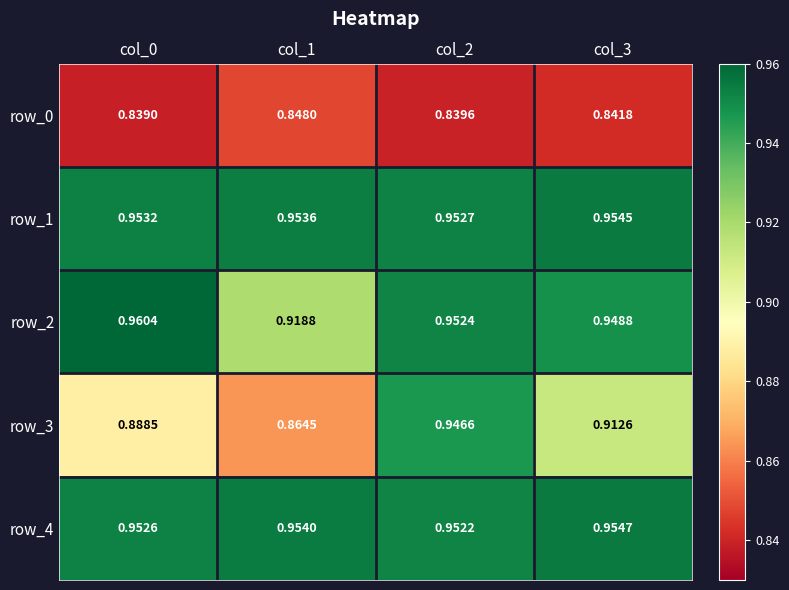

How many series are shown in this chart?

5